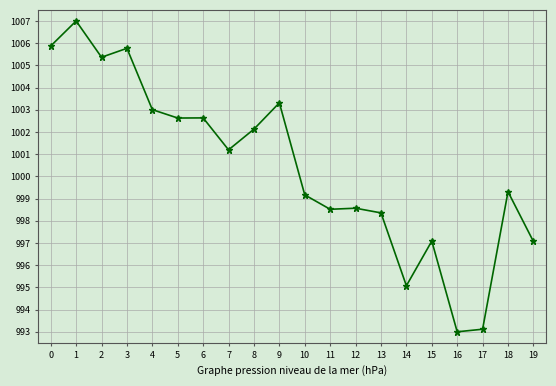

What is the average value?

1000.4